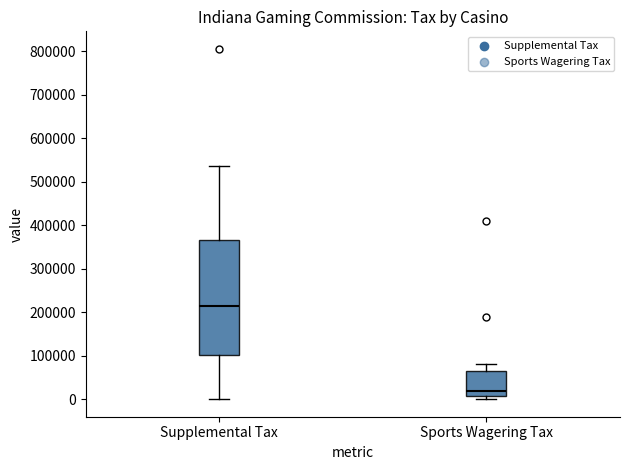

Comparing the boxes themselves (not the whiskers), which one is the tallest?

Supplemental Tax